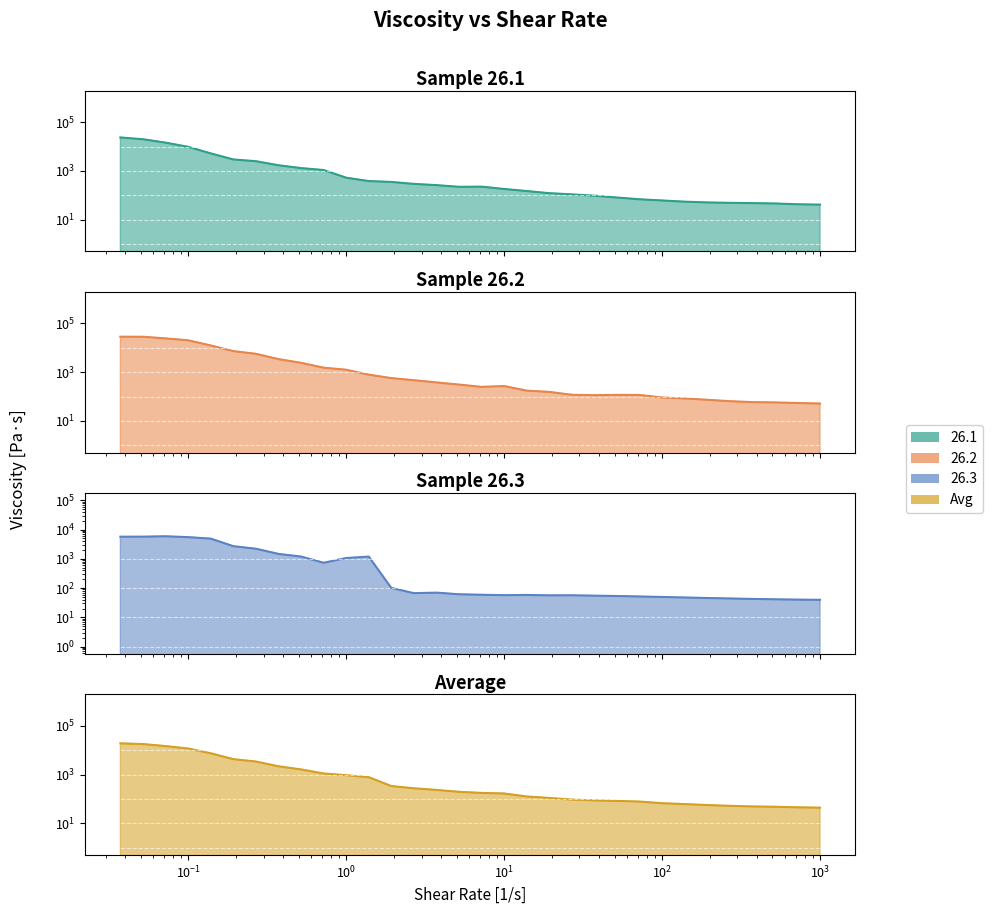

Is the value of 26.1 at 268 greater than the value of 26.3 at 0.0517?

No